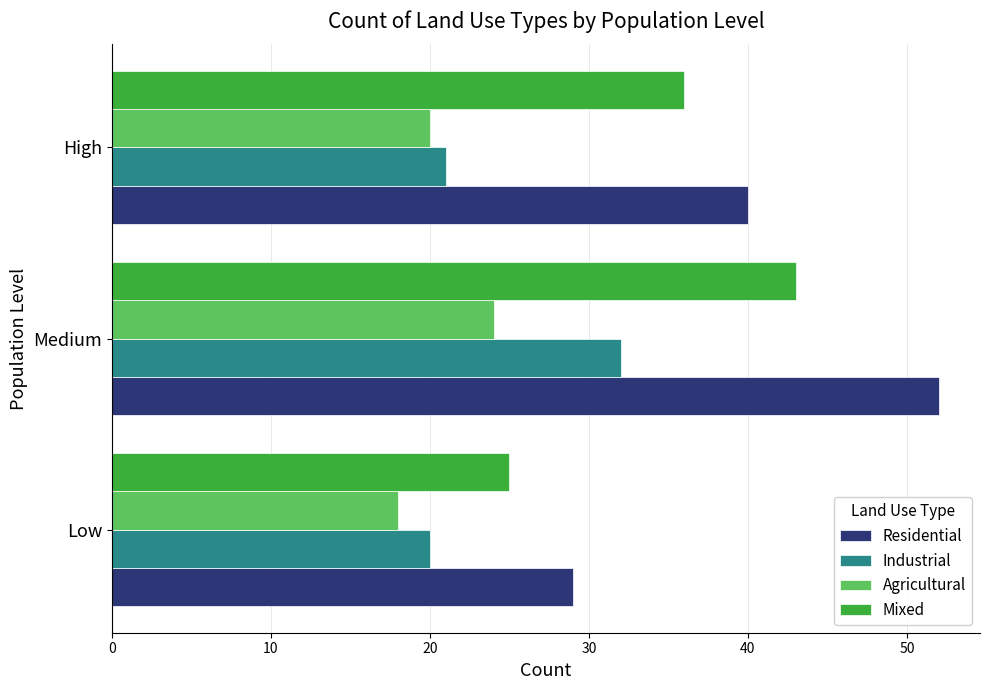

Which series has the widest spread of values?

Residential